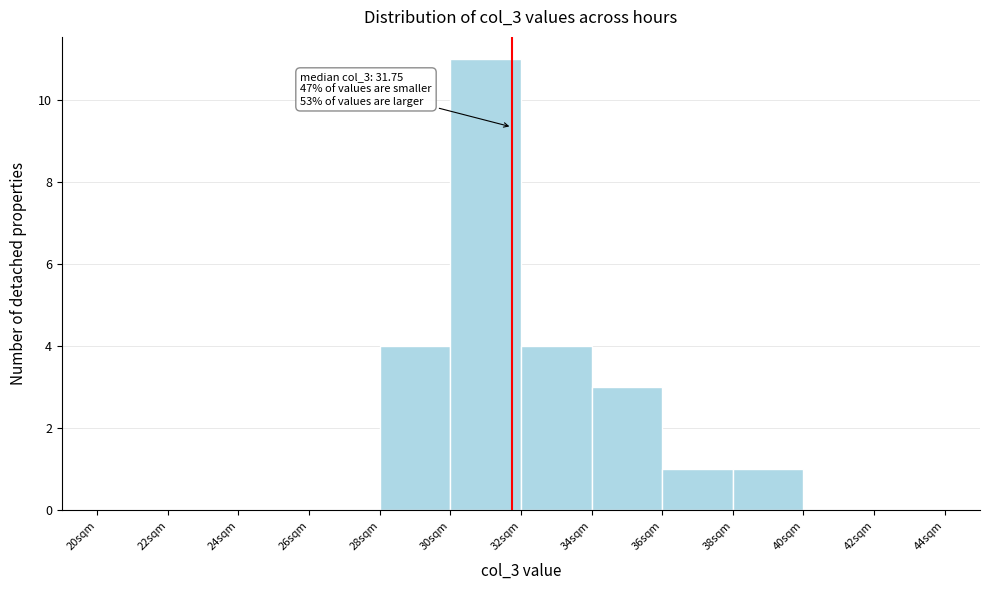

Which range on the x-axis has the tallest bar?

30 to 32